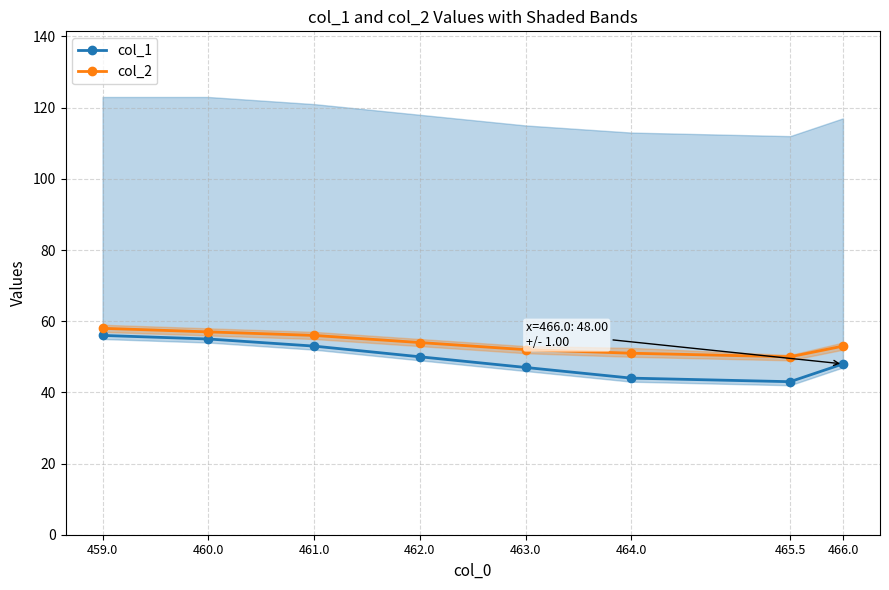

True or false: col_1 and col_2 intersect in this chart.

False